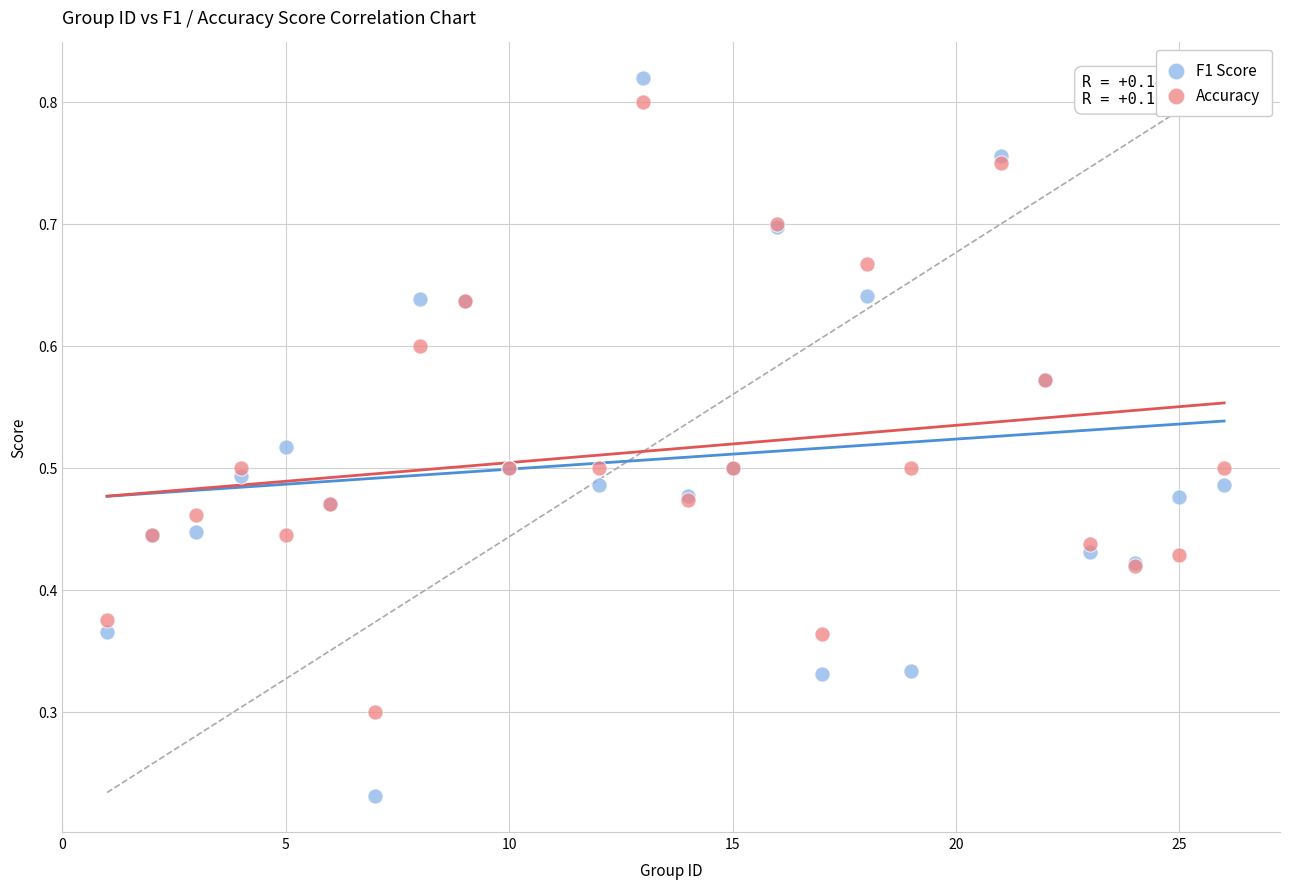

Which series contains the lowest Y value?

F1 Score